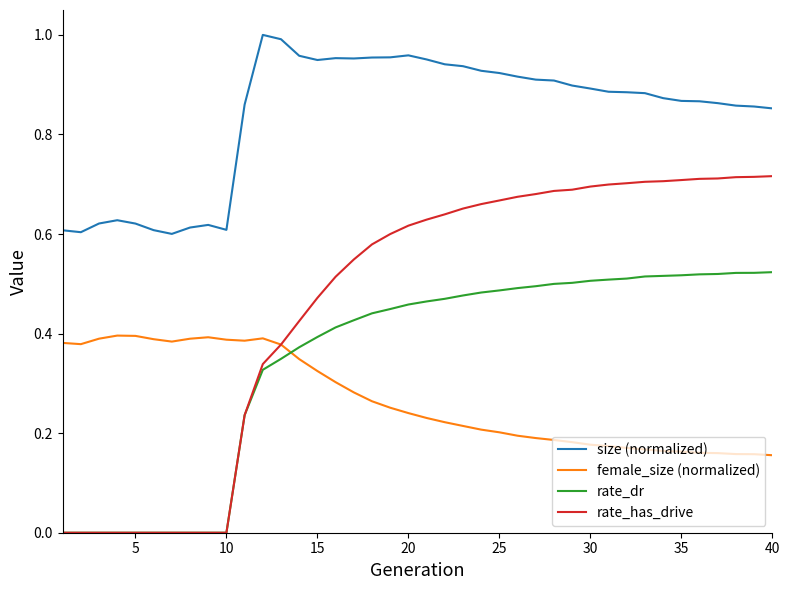

Which series has the largest total across all categories?

size (normalized)